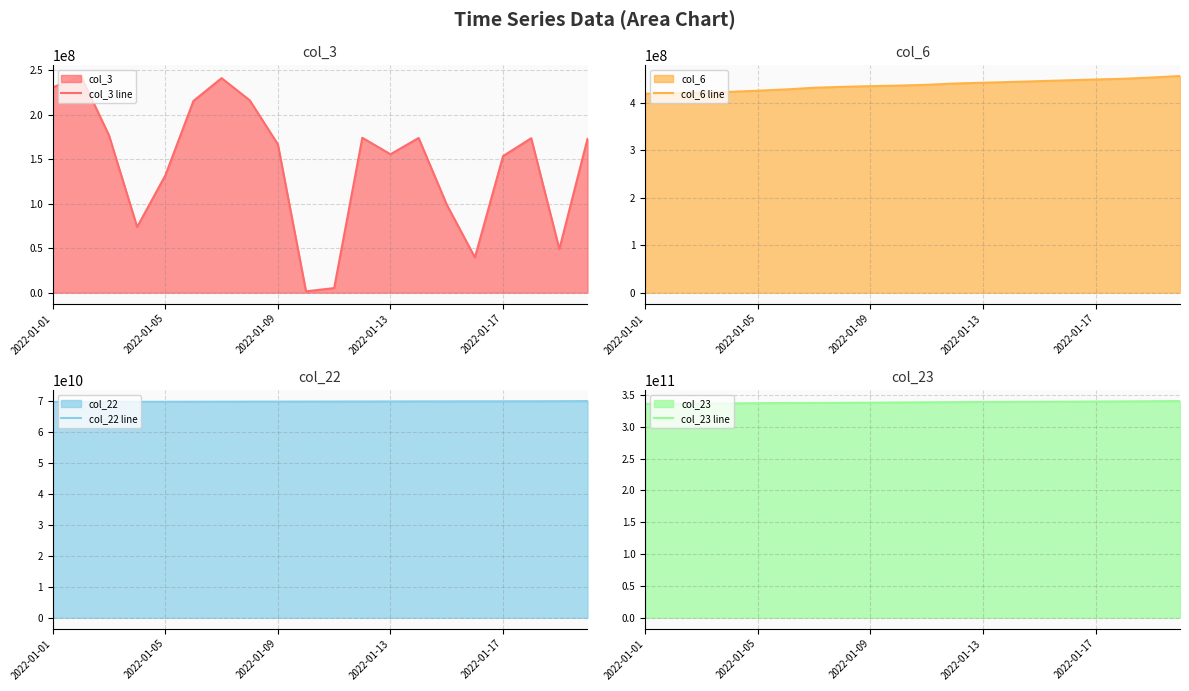

The value of col_23 line at 6 is 337413293750. True or false?

True